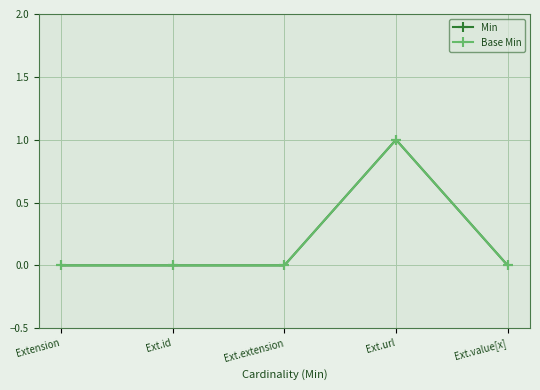

Does the chart have visible grid lines?

Yes